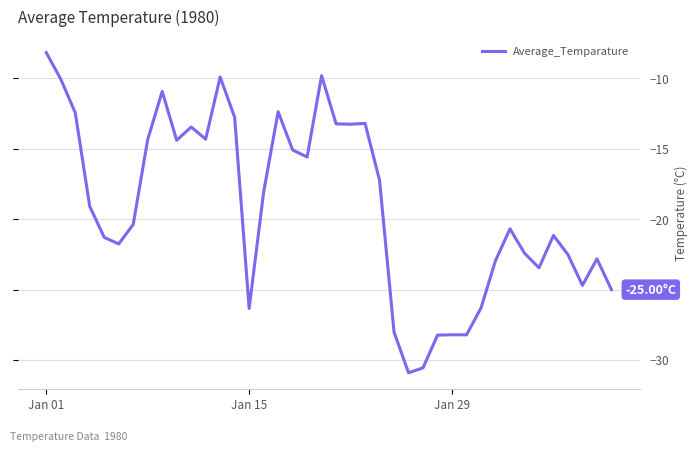

What is the difference between the maximum and minimum values?

22.7